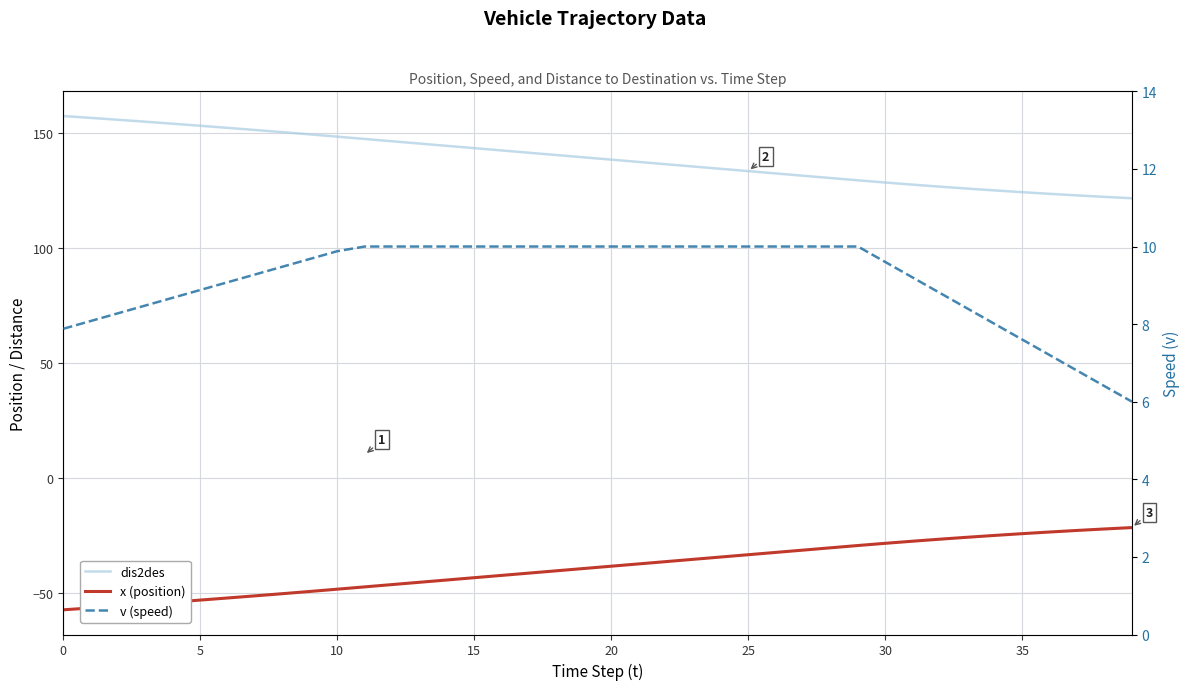

The x (position) series shows -23.6 at 36. True or false?

True